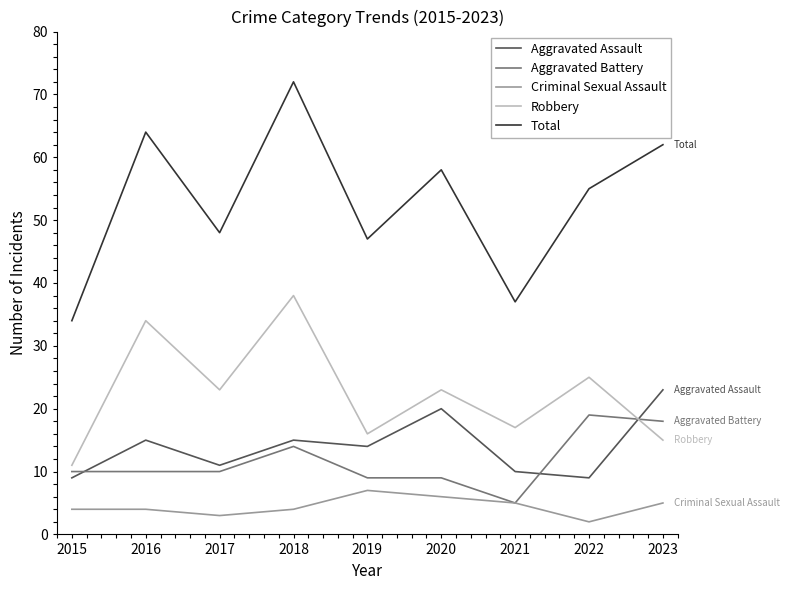

What is the total value across all series at 2019?

93